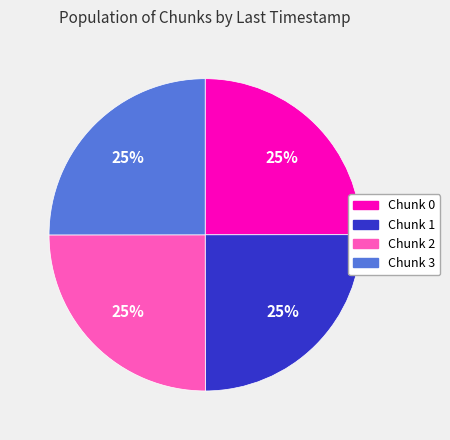

Approximately how many times larger is the value at Chunk 2 compared to Chunk 0?

1.0